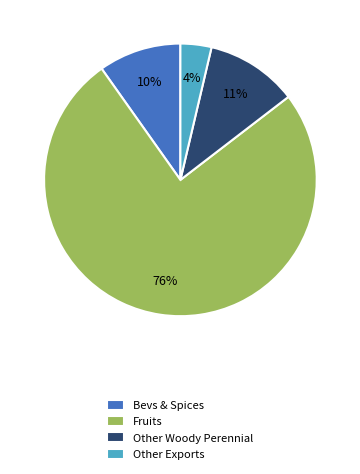

What percentage is the Other Exports slice, to the nearest percent?

4%